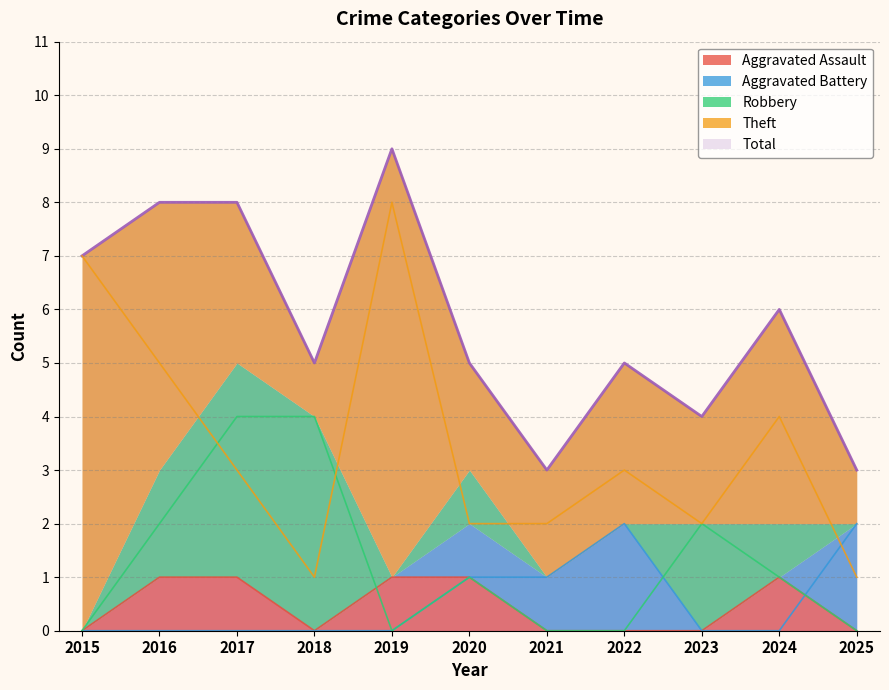

At which category does Total reach its first local peak?

2019